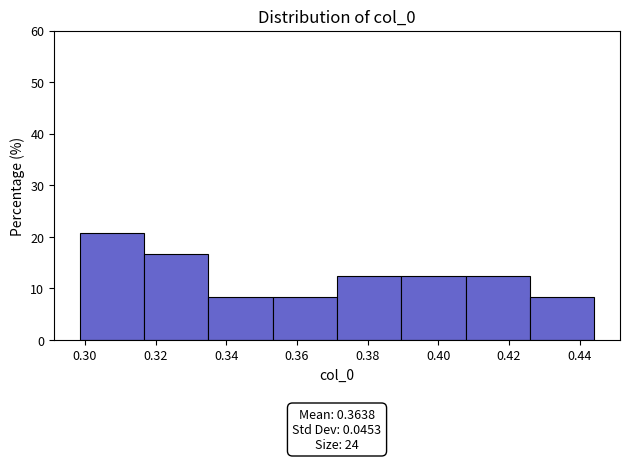

Which range on the x-axis has the tallest bar?

0.298 to 0.316